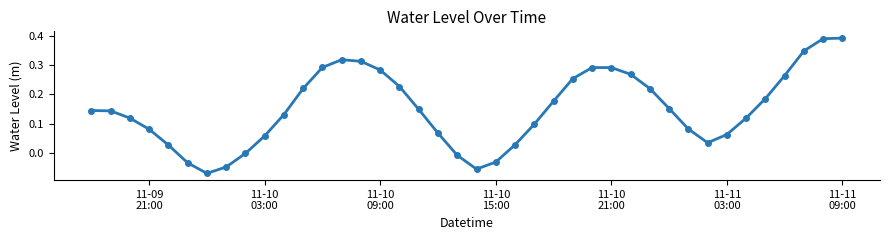

How many points are lower than both their immediate neighbors (excluding endpoints)?

3